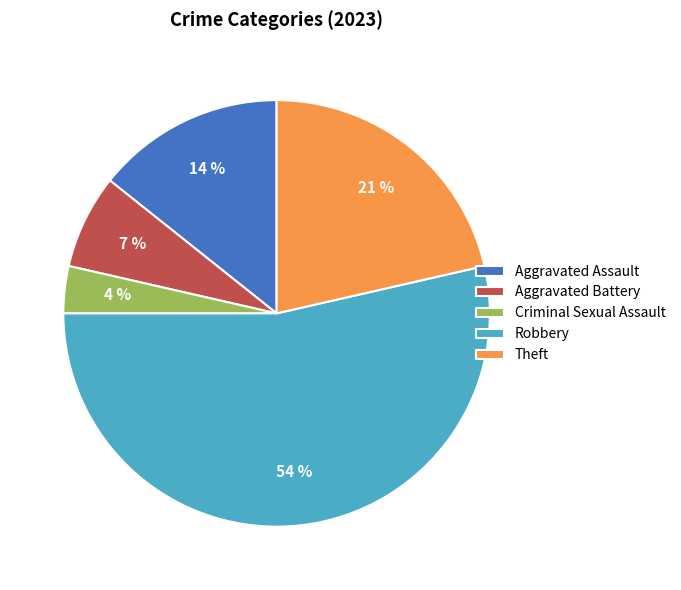

Which has a higher value, Aggravated Assault or Theft?

Theft